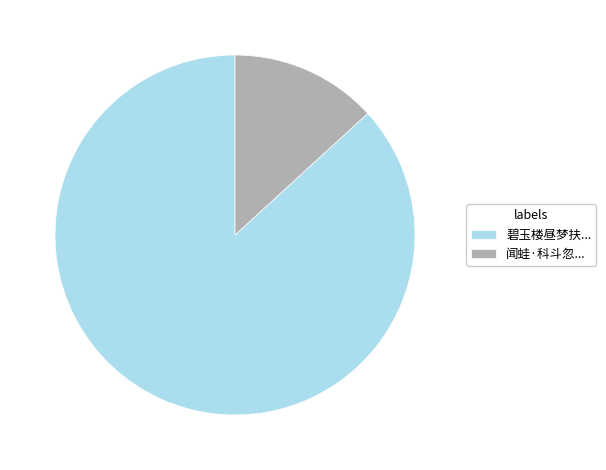

Which category has the biggest portion of the pie?

碧玉楼昼梦扶...